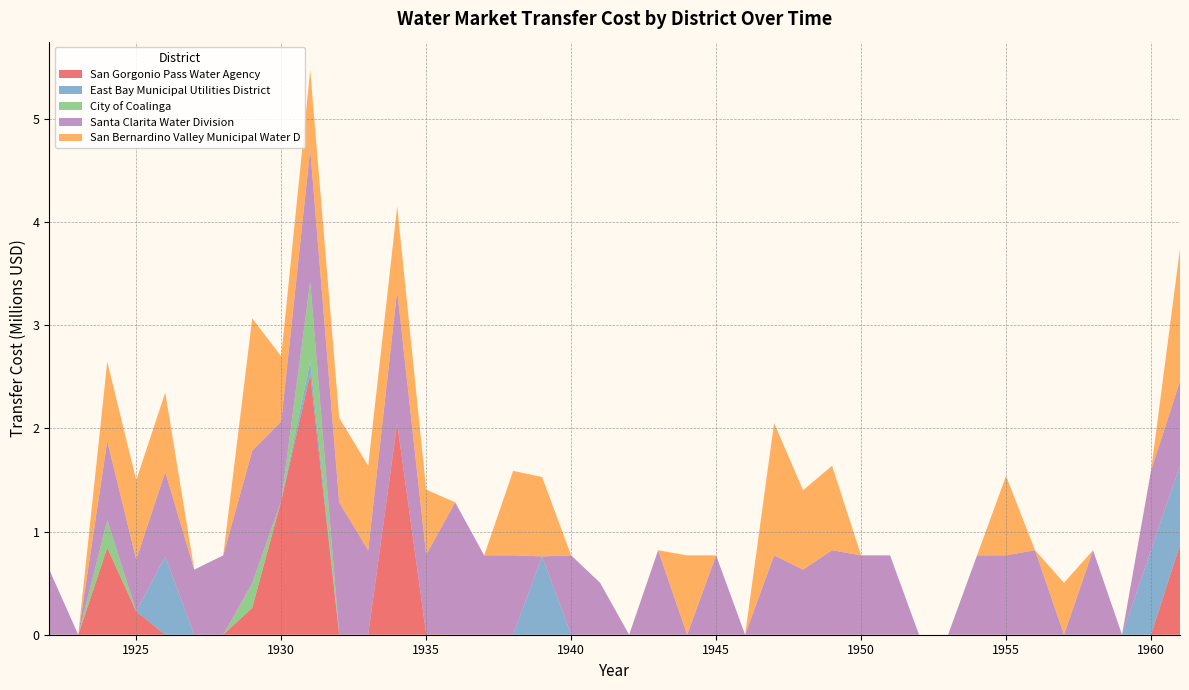

Reading left to right, list all the values displayed in this chart.

San Gorgonio Pass Water Agency: 0.0	0.0	842952.0	225504.5	0.0	0.0	0.0	260941.8	1297565.4	2522190.0	0.0	0.0	2049544.6	6406.6	0.0	0.0	0.0	0.0	0.0	0.0	0.0	0.0	0.0	0.0	0.0	0.0	0.0	0.0	0.0	0.0	0.0	0.0	0.0	0.0	0.0	0.0	0.0	0.0	0.0	870640.8
East Bay Municipal Utilities District: 0.0	0.0	0.0	0.0	758951.5	0.0	0.0	0.0	0.0	123174.6	0.0	0.0	0.0	0.0	0.0	0.0	0.0	758951.5	0.0	0.0	0.0	0.0	0.0	0.0	0.0	0.0	0.0	0.0	0.0	0.0	0.0	0.0	0.0	0.0	0.0	0.0	0.0	0.0	818861.3	769049.3
City of Coalinga: 0.0	0.0	265151.4	0.0	0.0	0.0	0.0	238531.2	0.0	774974.2	0.0	0.0	0.0	0.0	0.0	0.0	0.0	0.0	0.0	0.0	0.0	0.0	0.0	0.0	0.0	0.0	0.0	0.0	0.0	0.0	0.0	0.0	0.0	0.0	0.0	0.0	0.0	0.0	0.0	0.0
Santa Clarita Water Division: 630547.5	0.0	769049.3	502980.1	818861.3	630547.5	769049.3	1282963.7	769049.3	1282963.7	1282963.7	818861.3	1282963.7	769049.3	1282963.7	769049.3	769049.3	0.0	769049.3	502980.1	0.0	818861.3	0.0	769049.3	0.0	769049.3	630547.5	818861.3	769049.3	769049.3	0.0	0.0	769049.3	769049.3	818861.3	0.0	818861.3	0.0	769049.3	818861.3
San Bernardino Valley Municipal Water D: 0.0	0.0	769049.3	769049.3	769049.3	0.0	0.0	1282963.7	630547.5	769049.3	818861.3	818861.3	818861.3	630547.5	0.0	0.0	818861.3	769049.3	0.0	0.0	0.0	0.0	769049.3	0.0	0.0	1282963.7	769049.3	818861.3	0.0	0.0	0.0	0.0	0.0	769049.3	0.0	502980.1	0.0	0.0	0.0	1282963.7